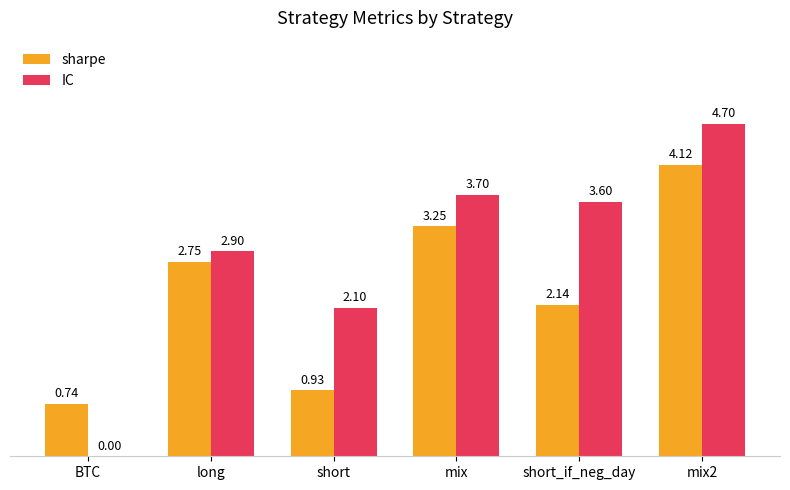

Between short and short_if_neg_day, which series saw the biggest shift?

IC